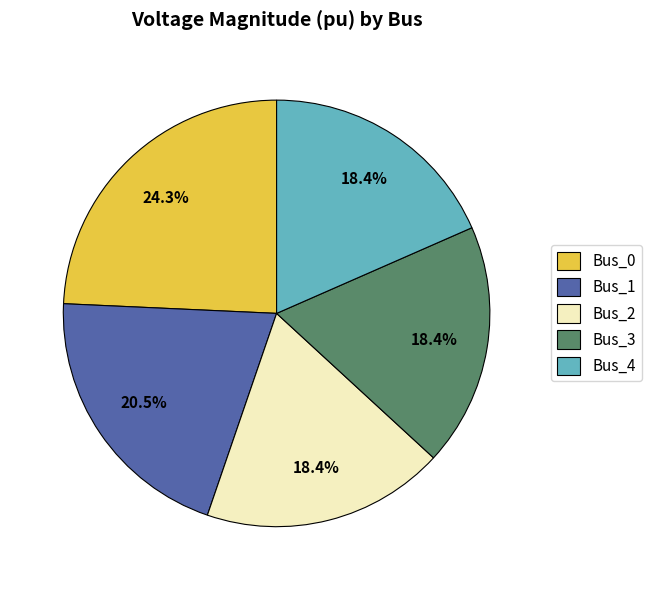

Count the number of slices in the pie.

5